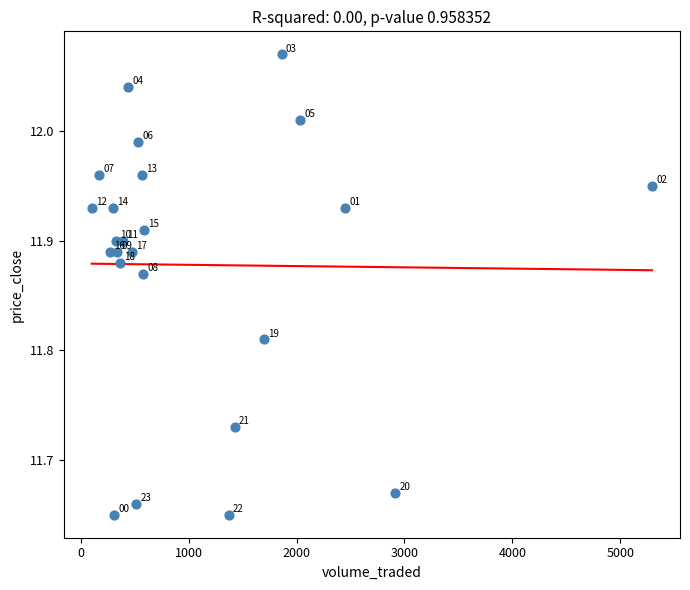

What is the range of Y values (max minus min)?

0.4